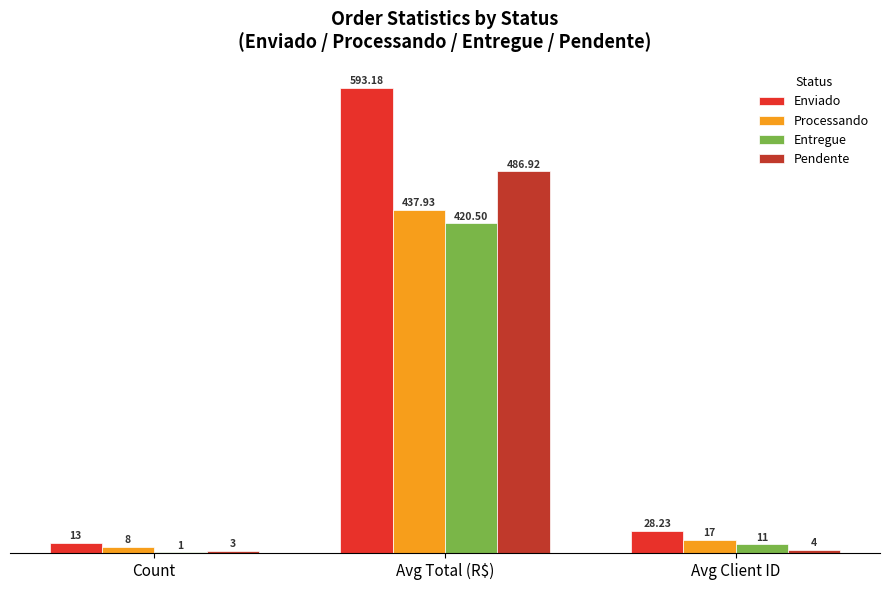

What is the sum of the Pendente values at Avg Client ID and Count?

7.0